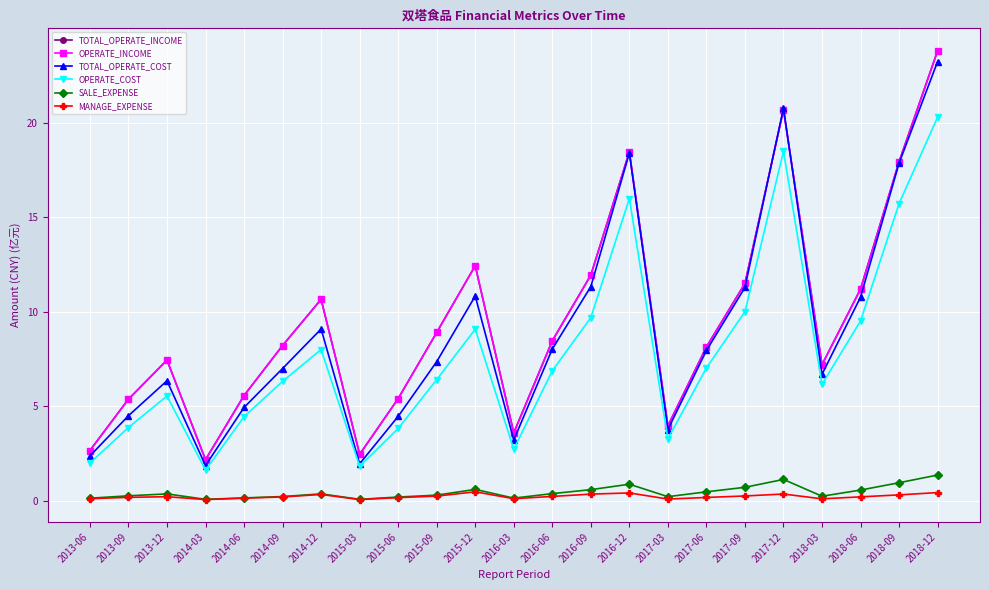

Does the chart have visible grid lines?

Yes